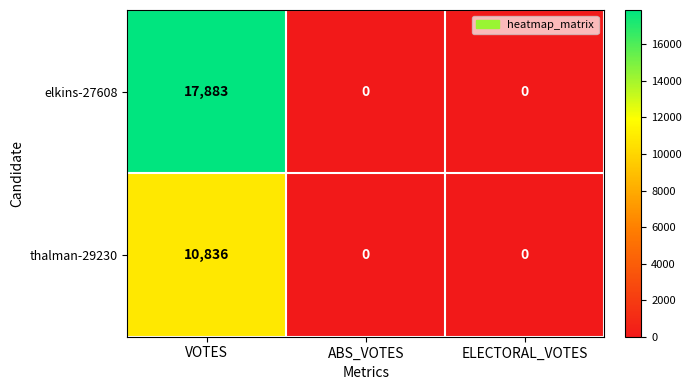

How many values in thalman-29230 are above zero?

1